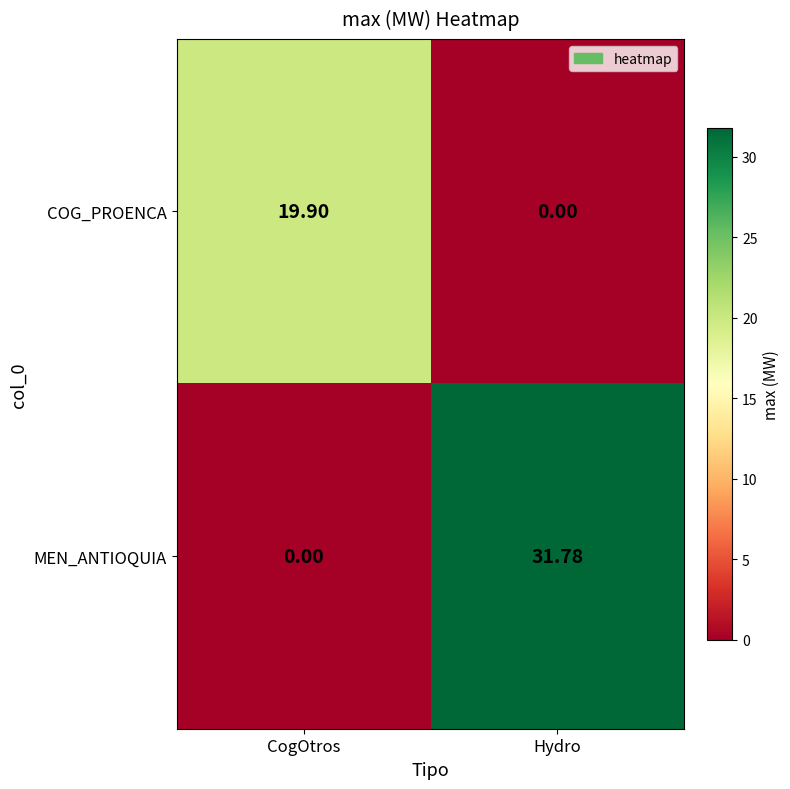

At which label is COG_PROENCA closest to 9?

Hydro